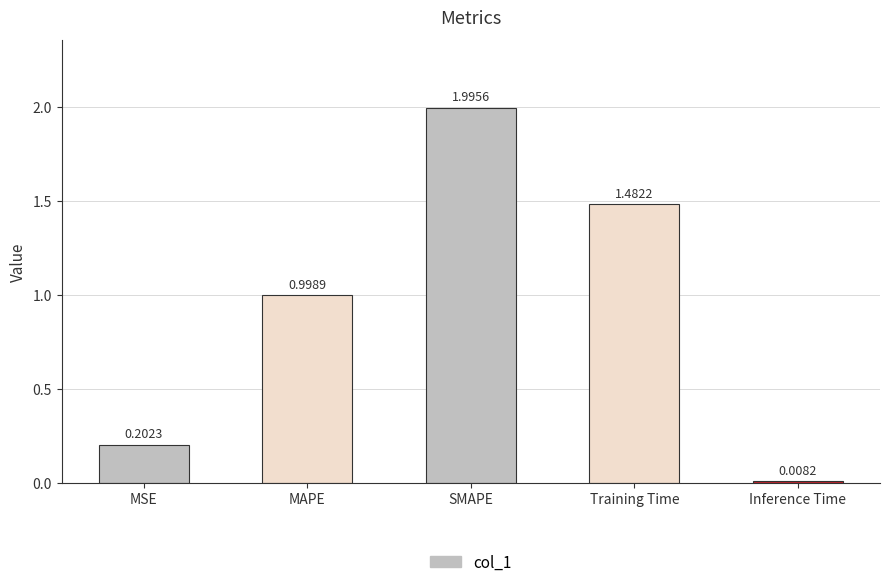

What is the label of the 1st bar from the left?

MSE